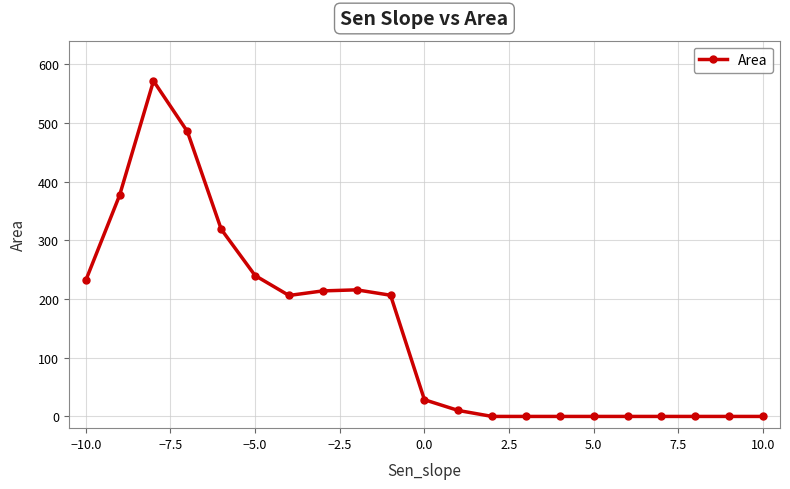

What is the value of the 8th point from the left?

214.0